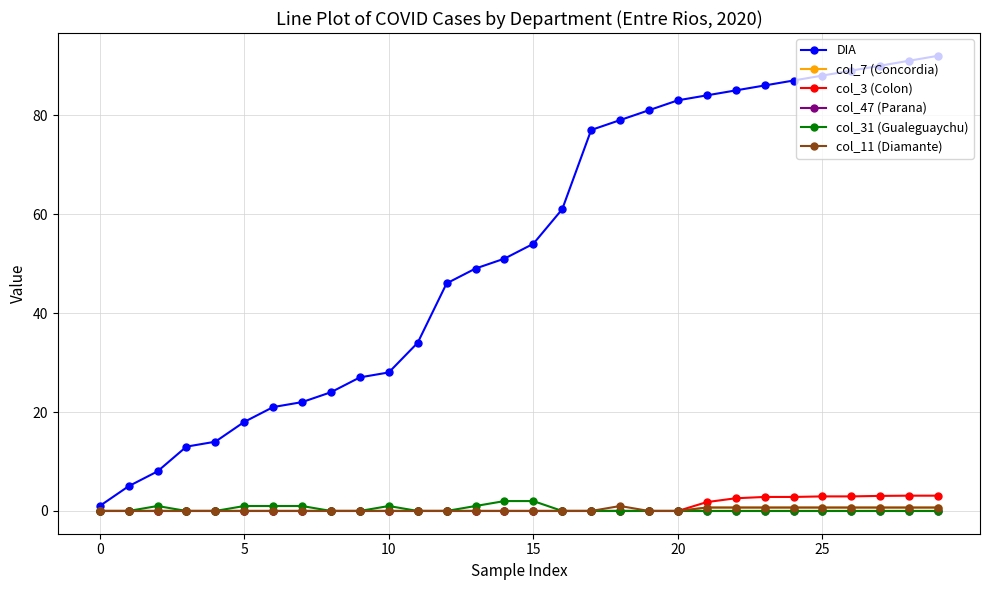

What are all the series names shown in the legend?

DIA, col_7 (Concordia), col_3 (Colon), col_47 (Parana), col_31 (Gualeguaychu), col_11 (Diamante)